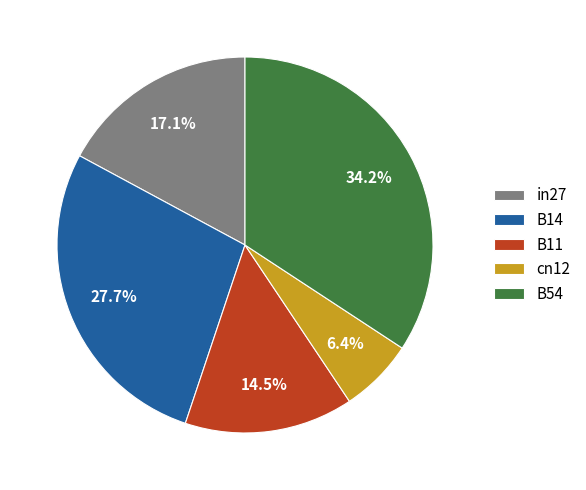

Rank the categories by value from highest to lowest.

B54, B14, in27, B11, cn12